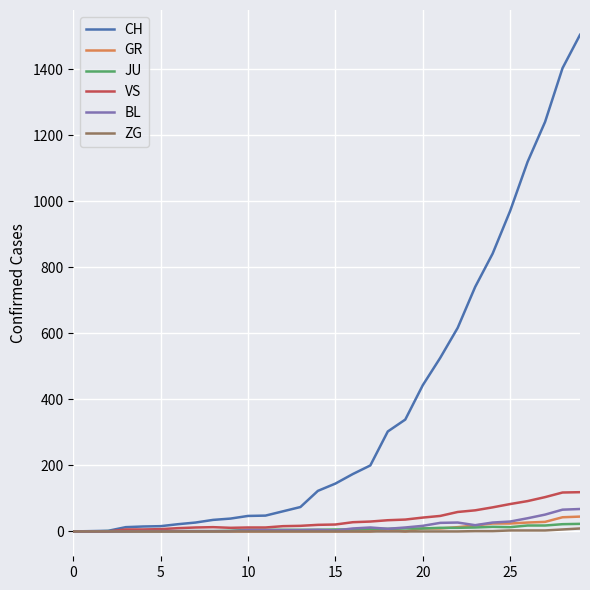

Which series has the largest total across all categories?

CH